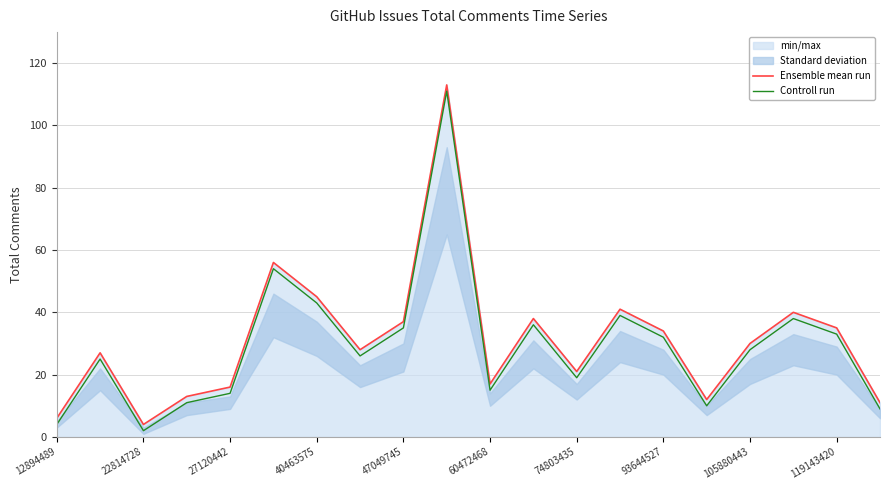

What is the lowest value of the Controll run series?

2